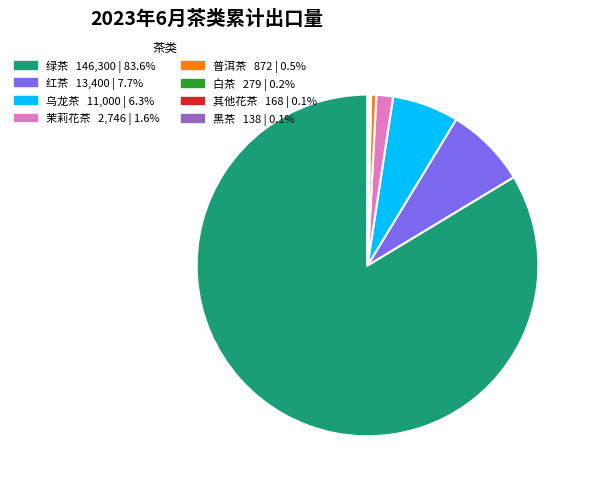

Is there any slice that represents more than half of the pie?

Yes